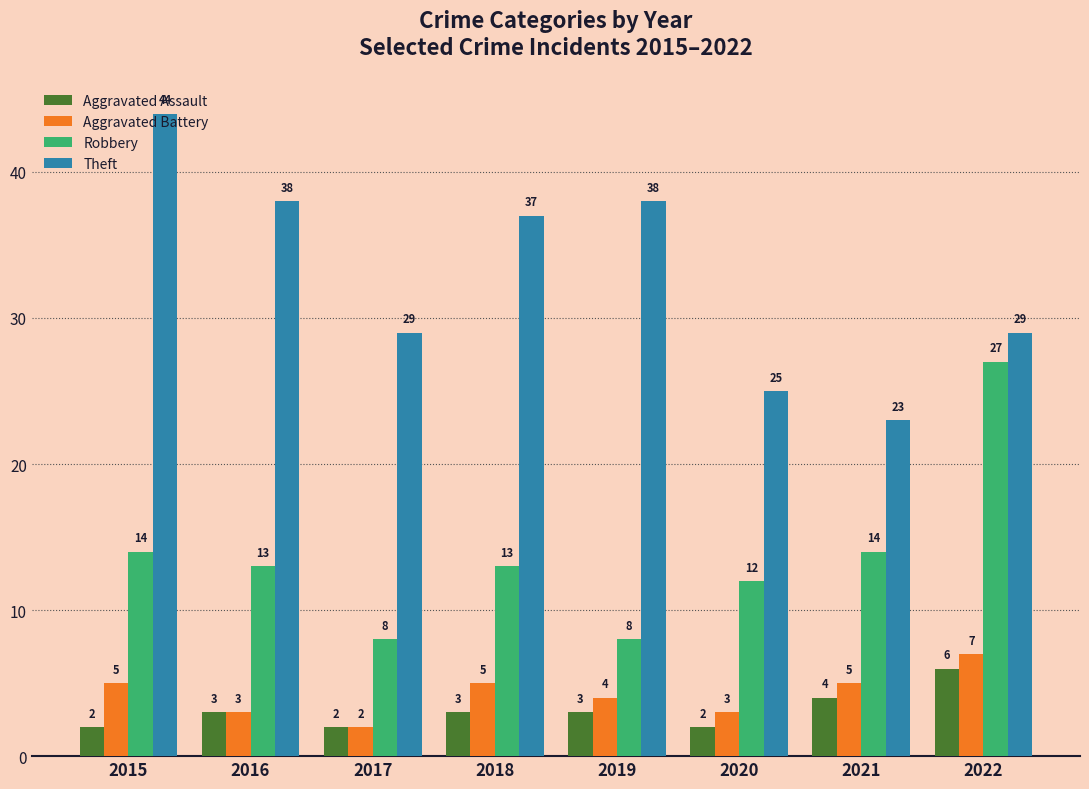

Count the number of categories in the chart.

8